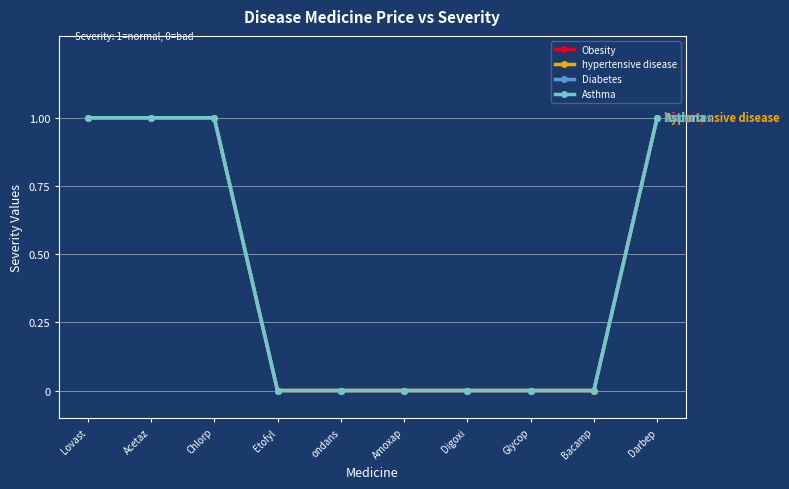

At which label is Obesity closest to 0?

Etofyl